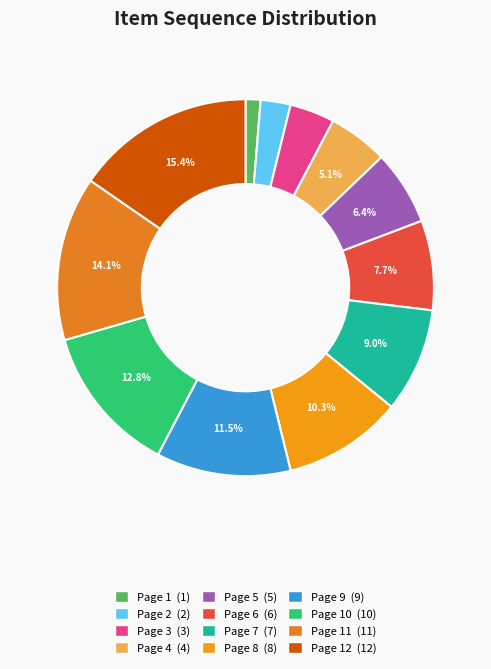

How many segments does this pie chart have?

12